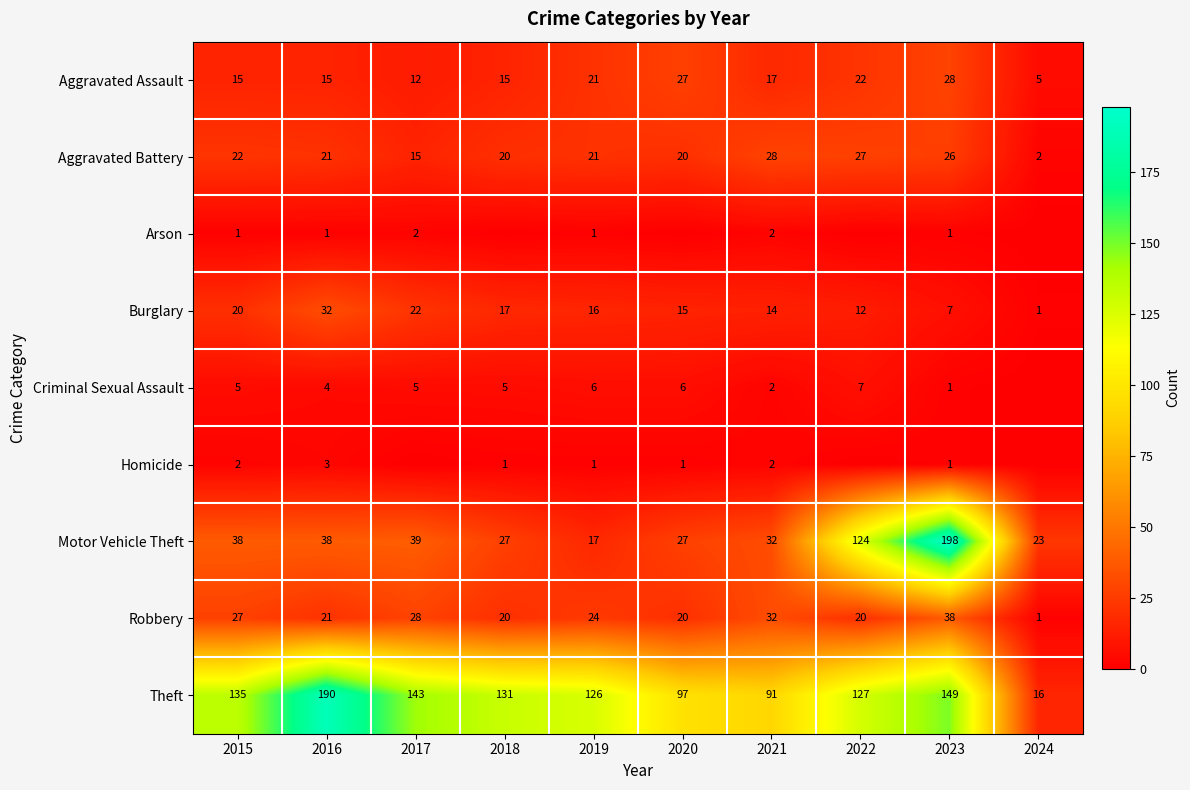

Where does the Aggravated Assault series first go above 17?

2019